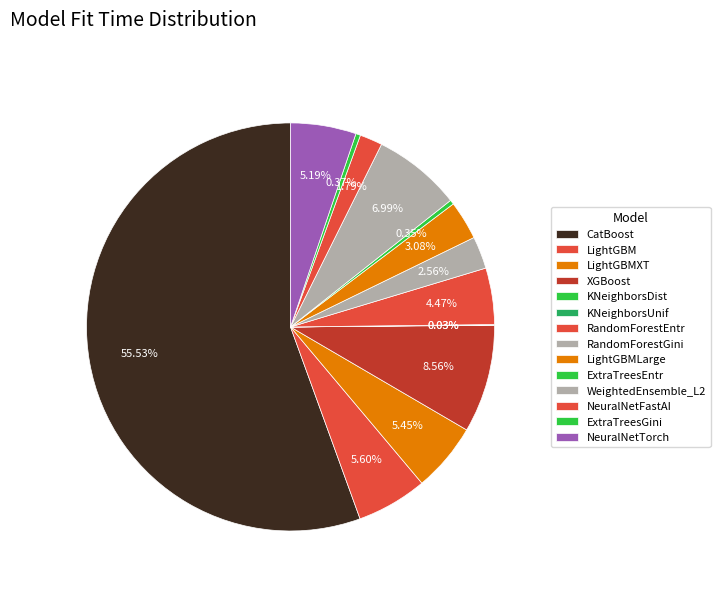

True or false: LightGBMXT accounts for 5% of the total.

True